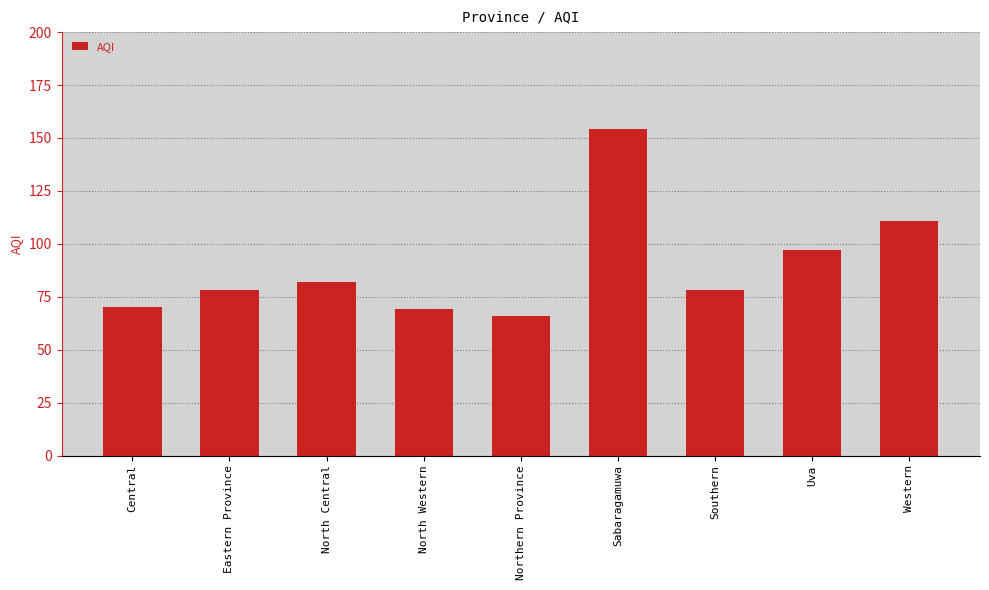

What position from the right is Northern Province?

5